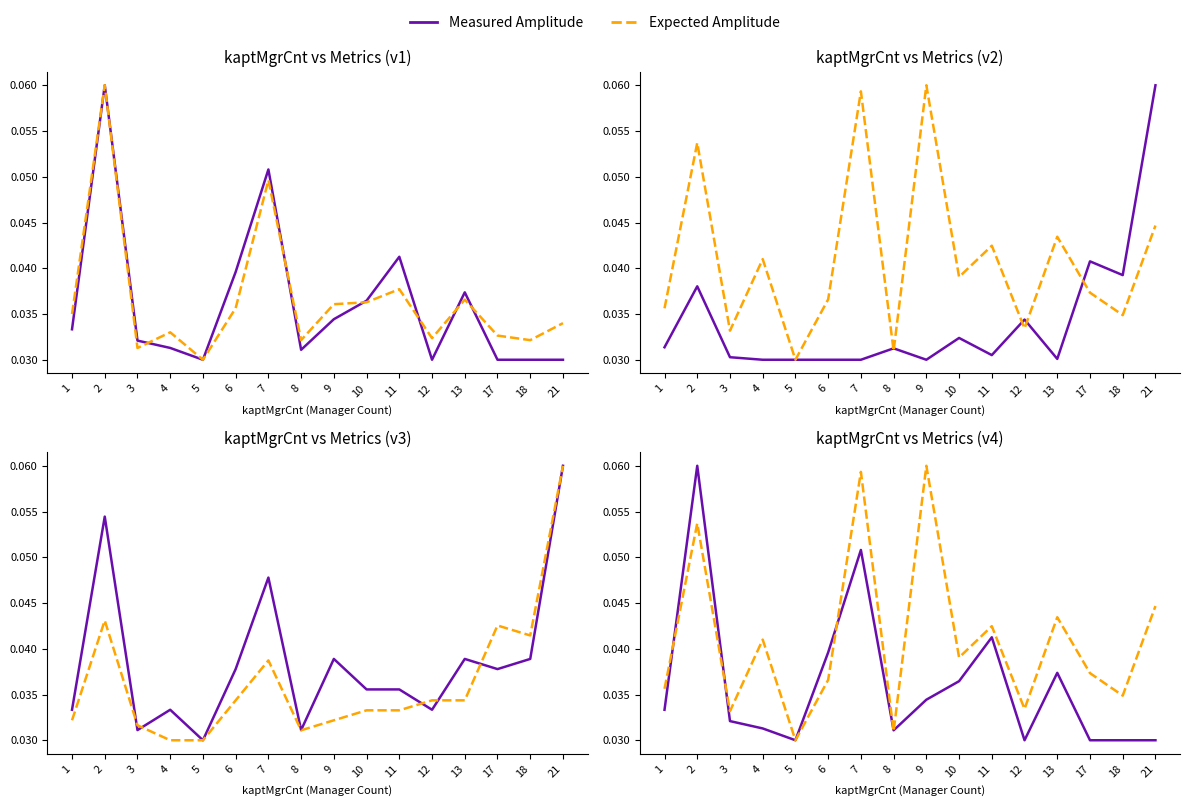

How many interior local peaks does the kaptdScnt series have?

3